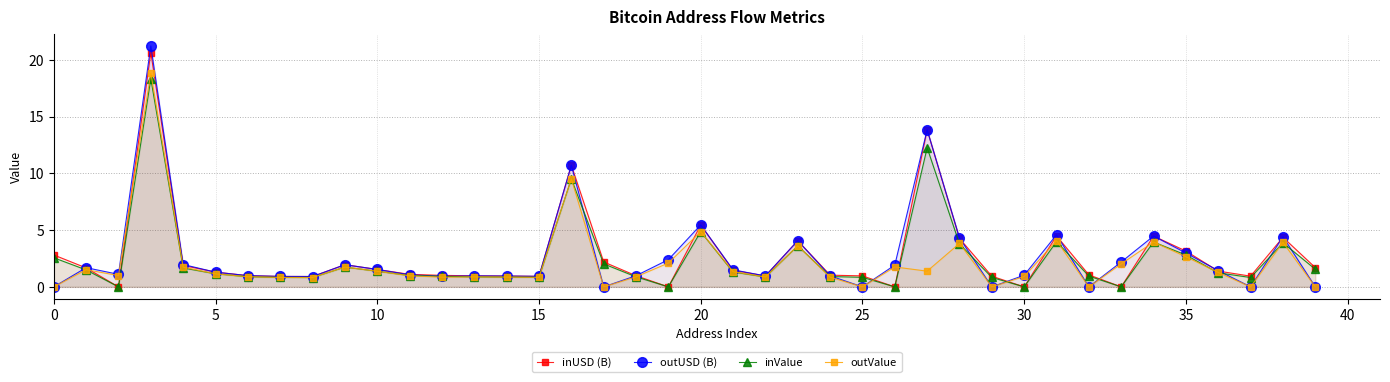

Rank the series by their maximum value, from highest to lowest.

outUSD (B), inUSD (B), outValue, inValue